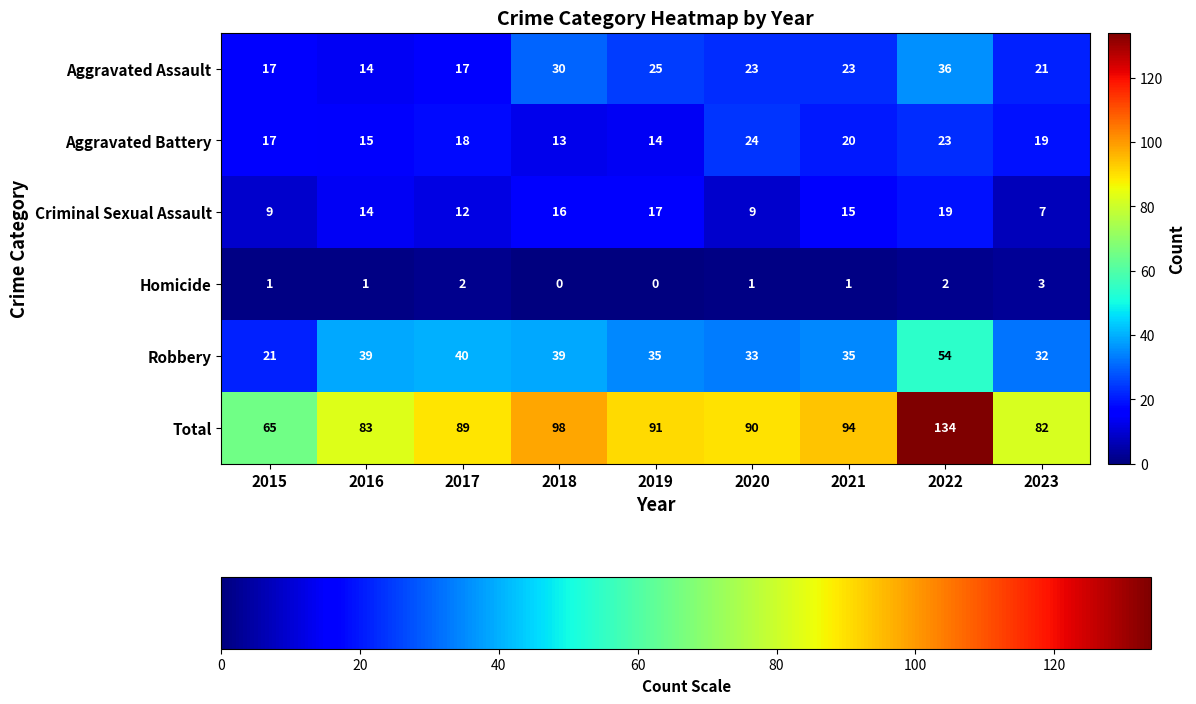

What is the sum of the Total values at 2023 and 2019?

173